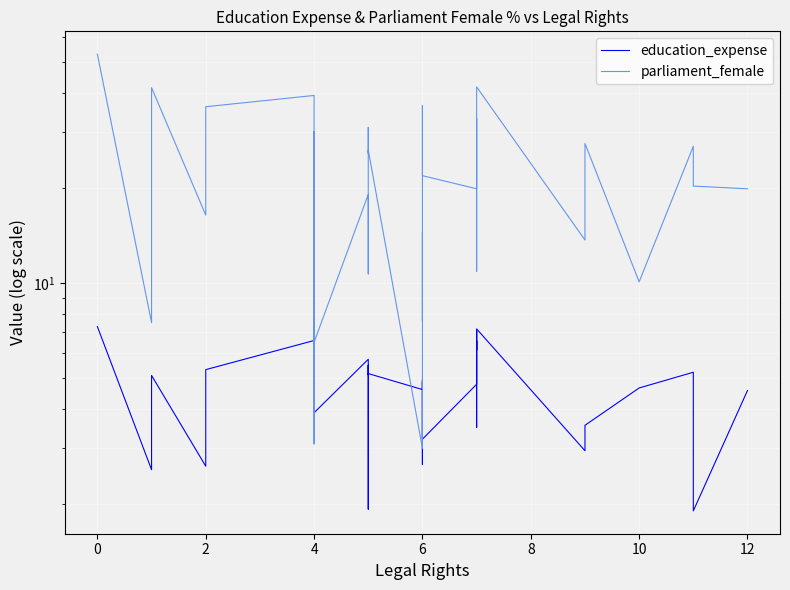

The value of education_expense at 30 is 11.2. True or false?

False